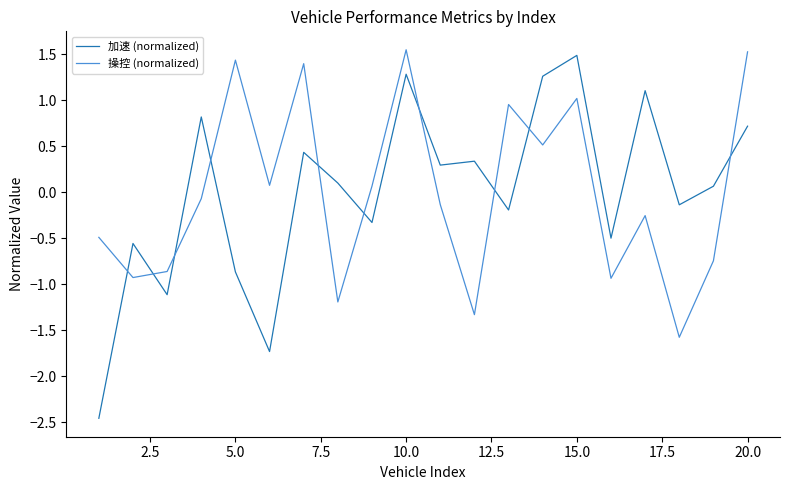

Which series has the largest range (max minus min)?

加速 (normalized)